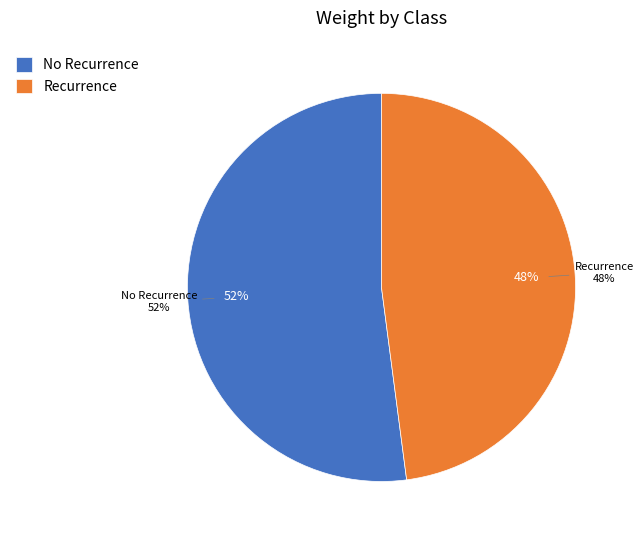

What percentage is the CL-'recurrence-events' slice, to the nearest percent?

48%